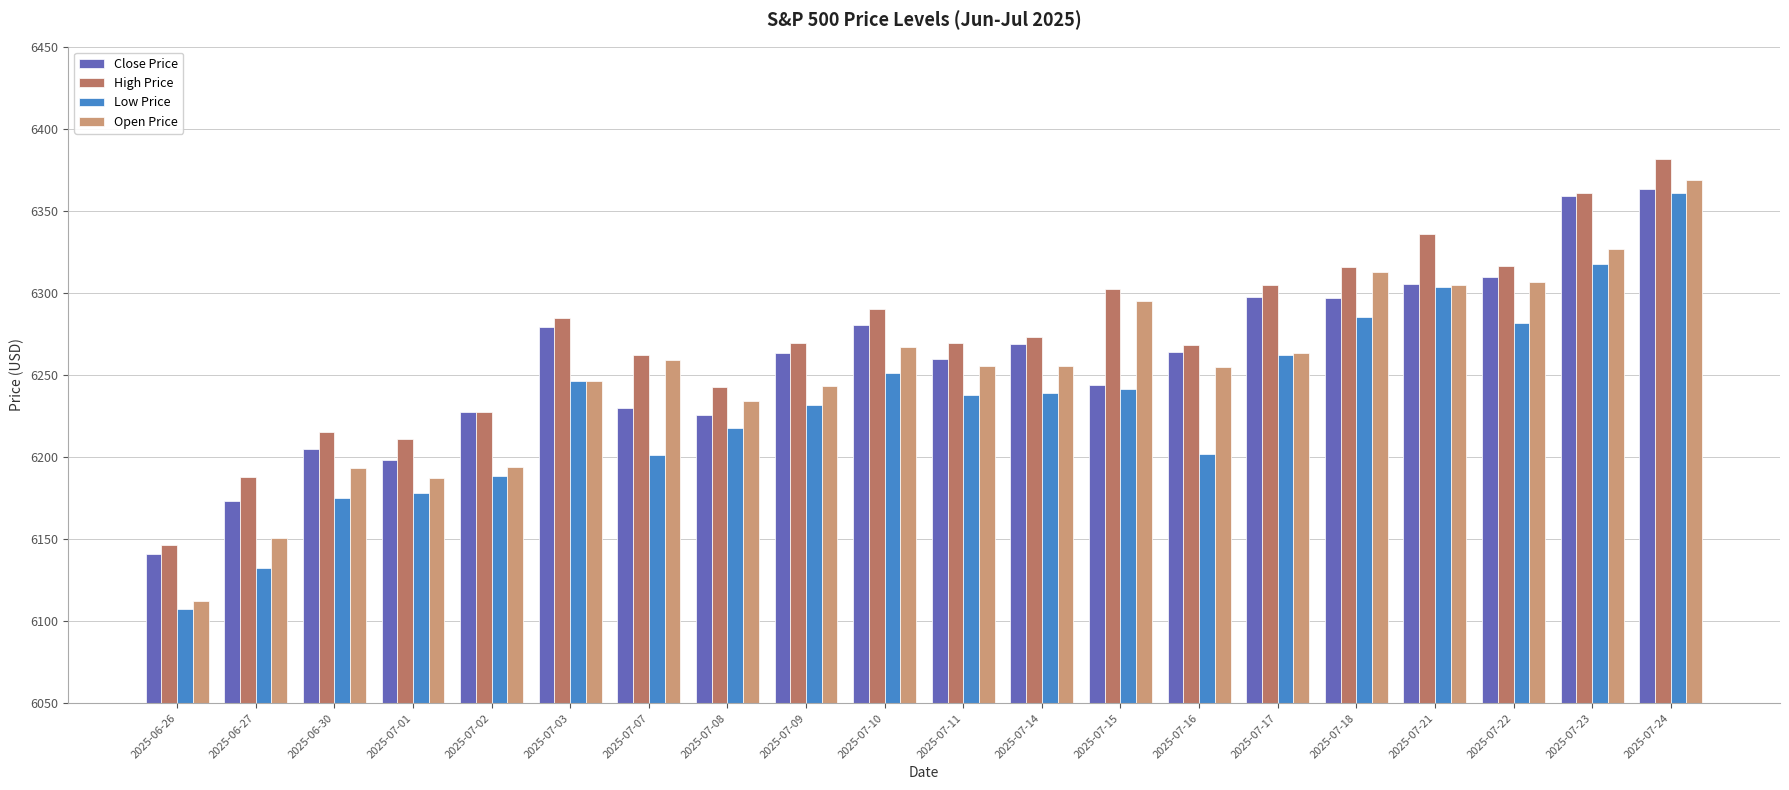

What is the approximate value of Close Price at 2025-07-17?

6297.4